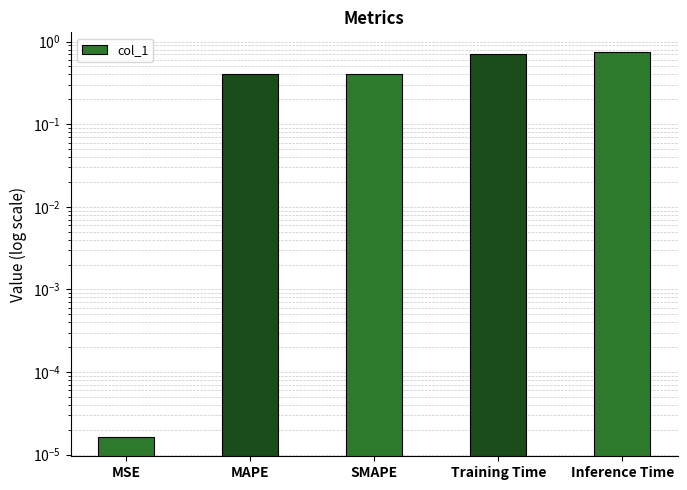

At which category does the chart reach its peak across all series?

Inference Time